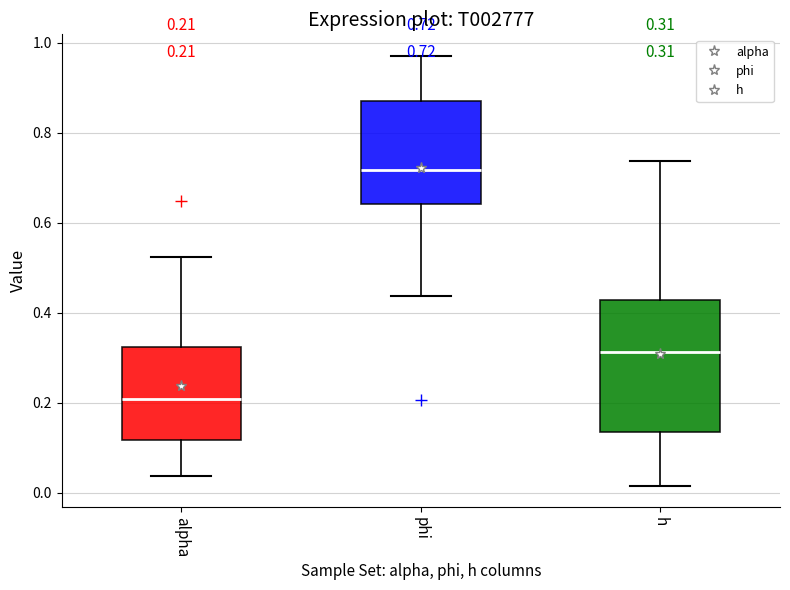

Which box's median line is the lowest?

alpha